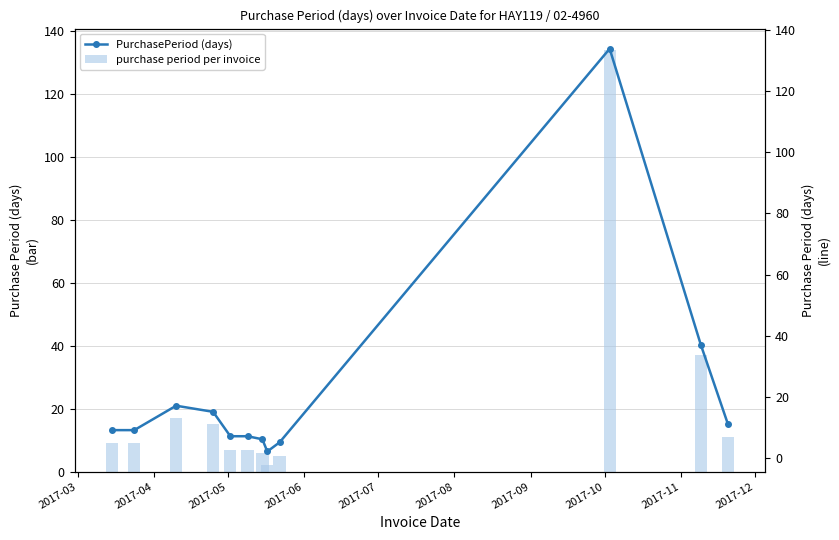

What is the value of the purchase period per invoice bar at the 12th from the left?

11